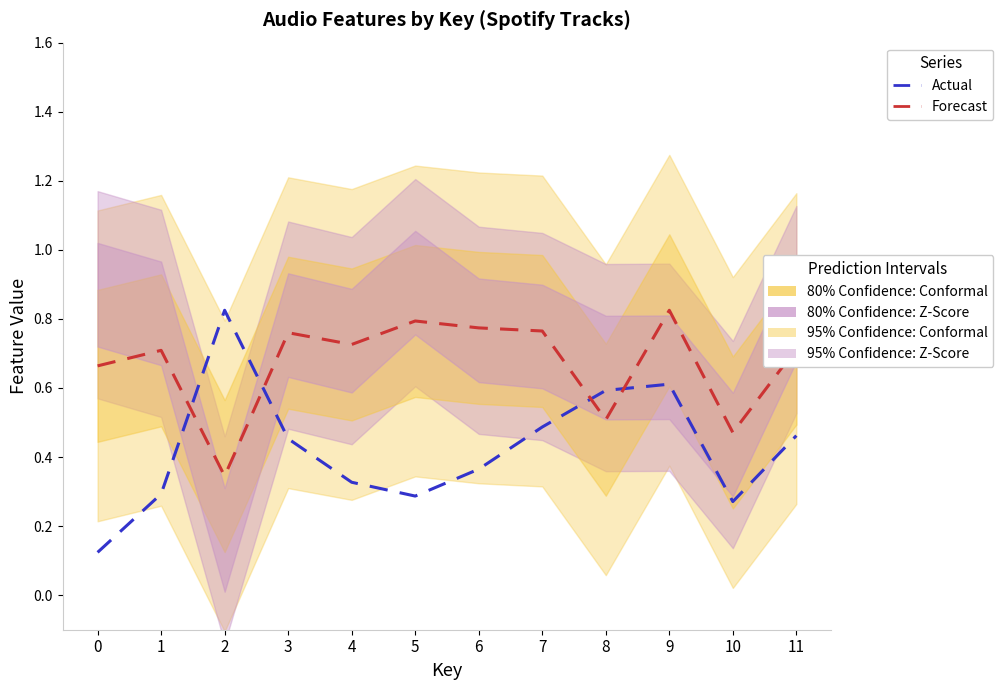

Reading left to right, extract all data points from this chart.

Actual: 0.1	0.3	0.8	0.5	0.3	0.3	0.4	0.5	0.6	0.6	0.3	0.5
Forecast: 0.7	0.7	0.3	0.8	0.7	0.8	0.8	0.8	0.5	0.8	0.5	0.7